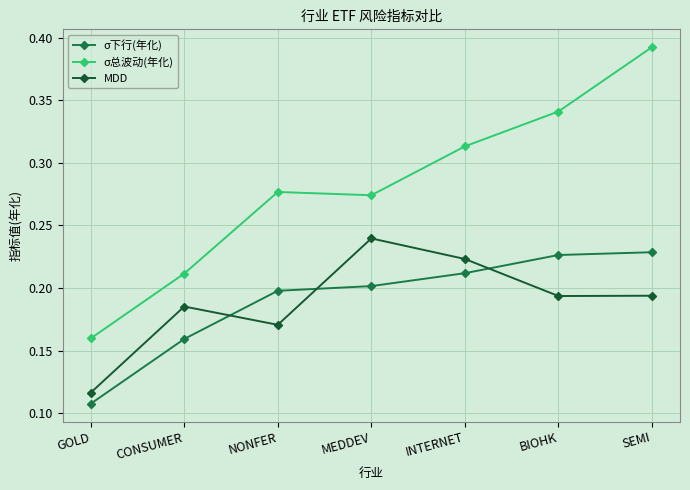

How many interior local peaks does the σ总波动(年化) series have?

1